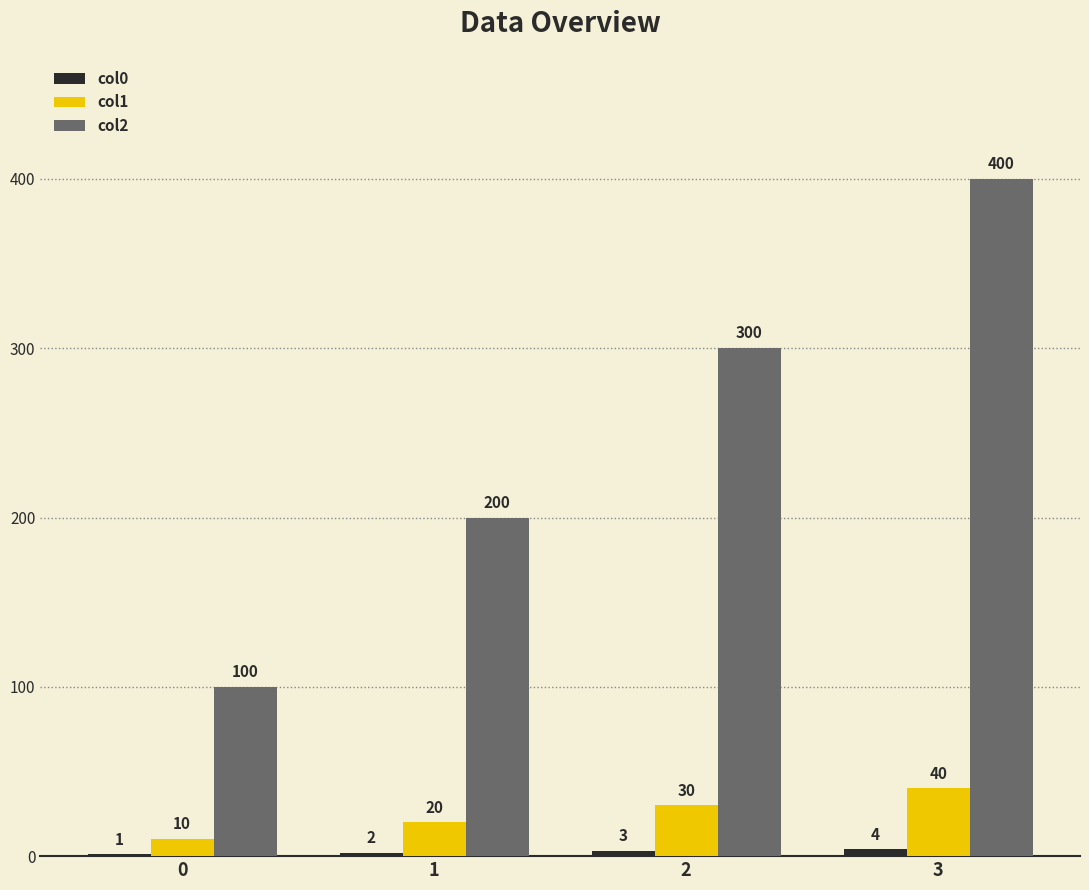

What is the sum of all col2 values?

1000